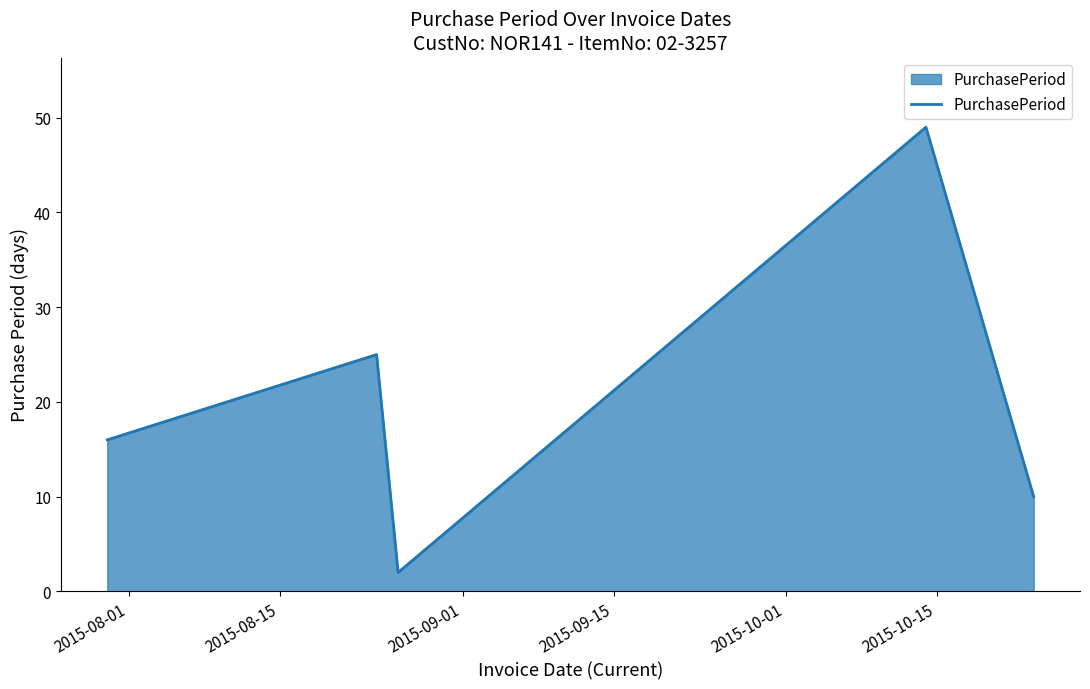

How many categories are shown in the chart?

5